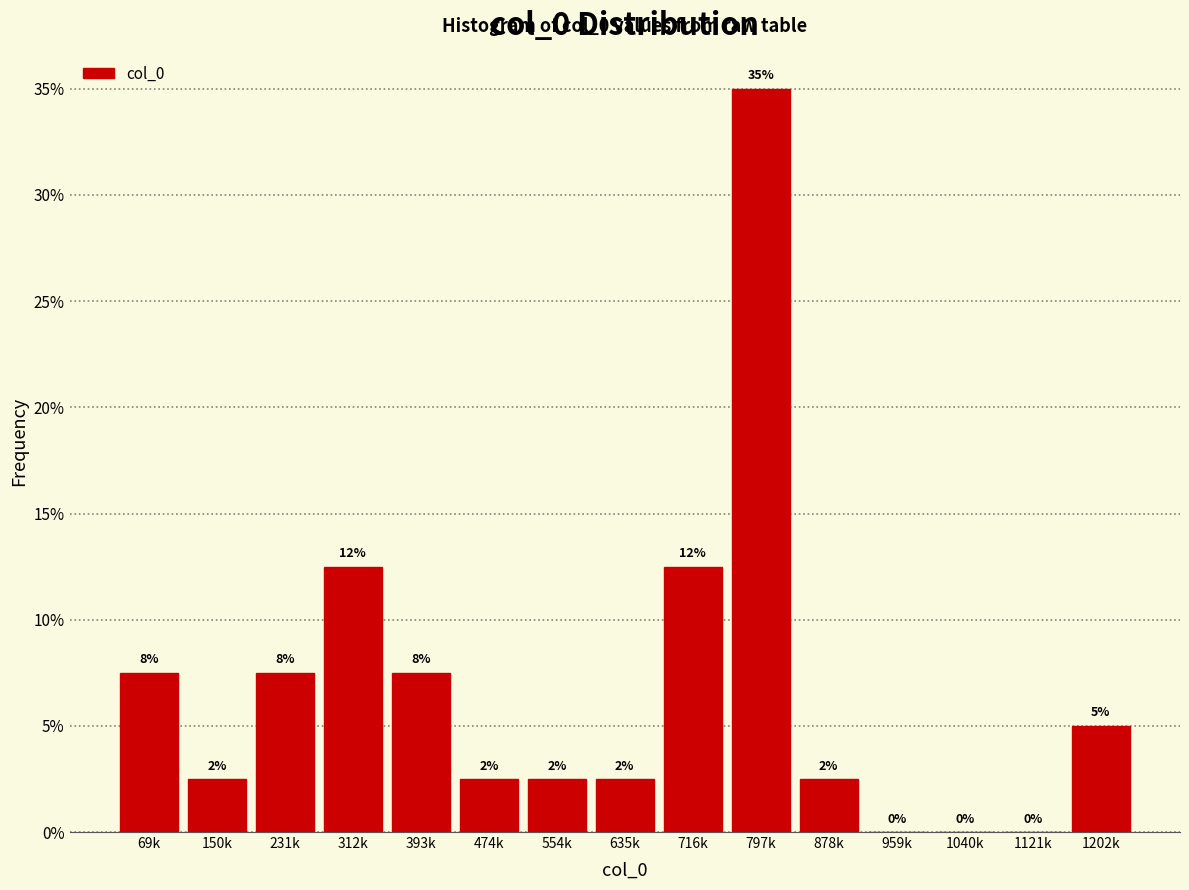

Are the bars horizontal?

No